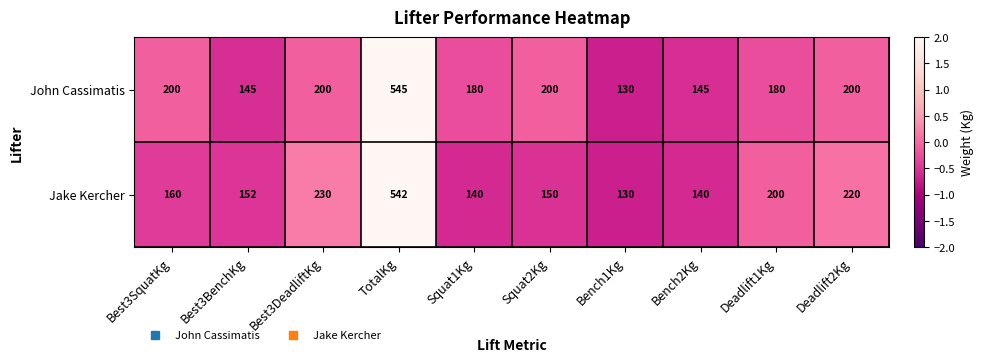

At which category is the sum across all series the highest?

TotalKg